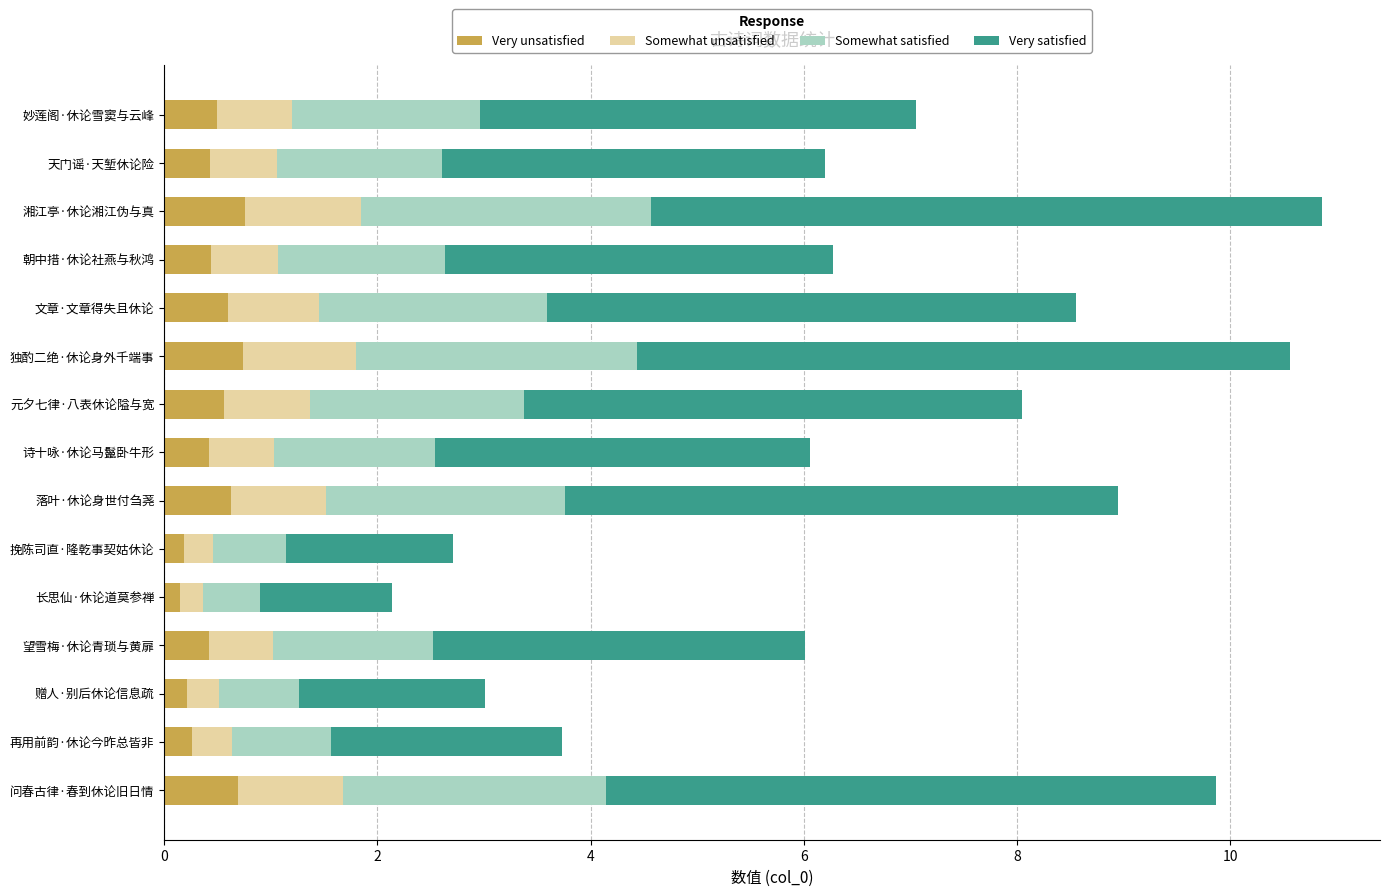

The Very unsatisfied series shows 0.3 at 再用前韵·休论今昨总皆非. True or false?

True